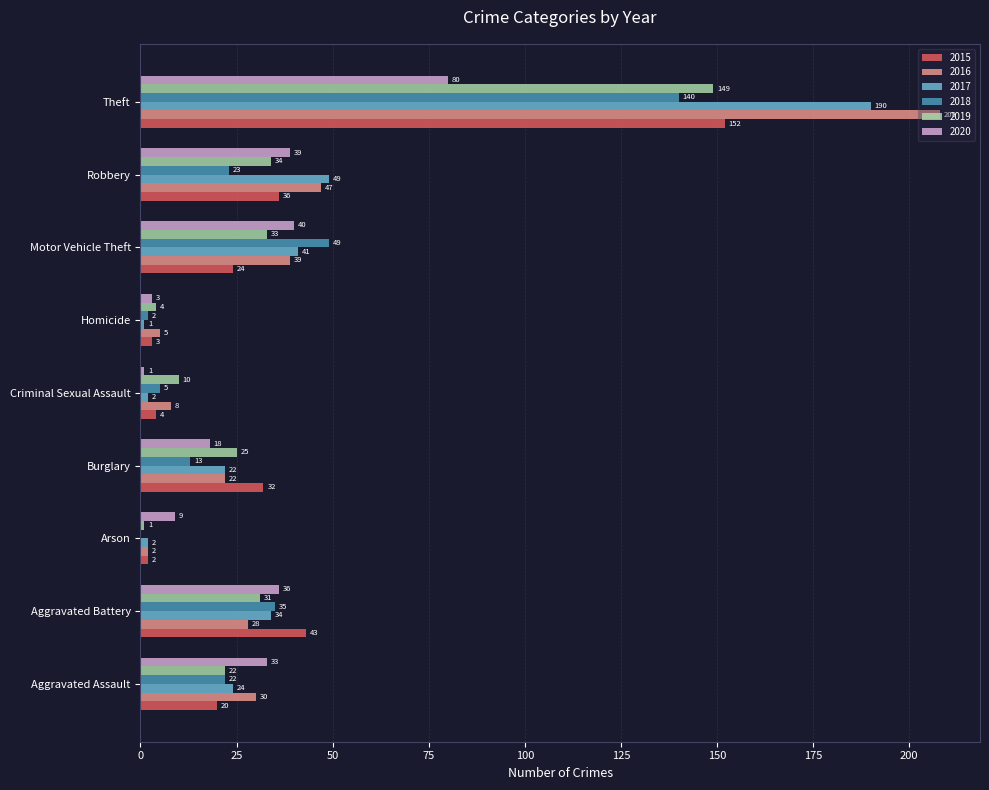

Is it true that 2019 equals 149 at Theft?

True